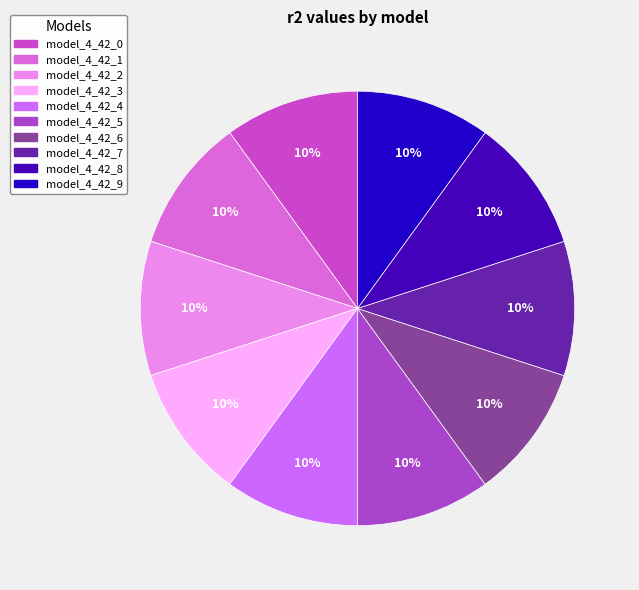

Which slice is the largest?

model_4_42_9